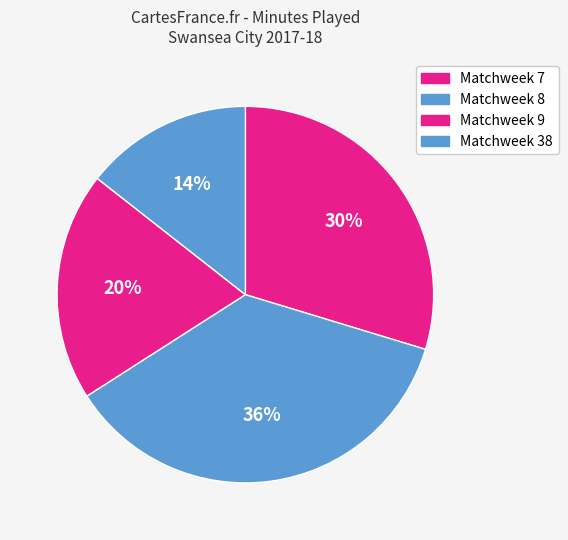

To the nearest percent, what portion does Matchweek 8 represent?

36%